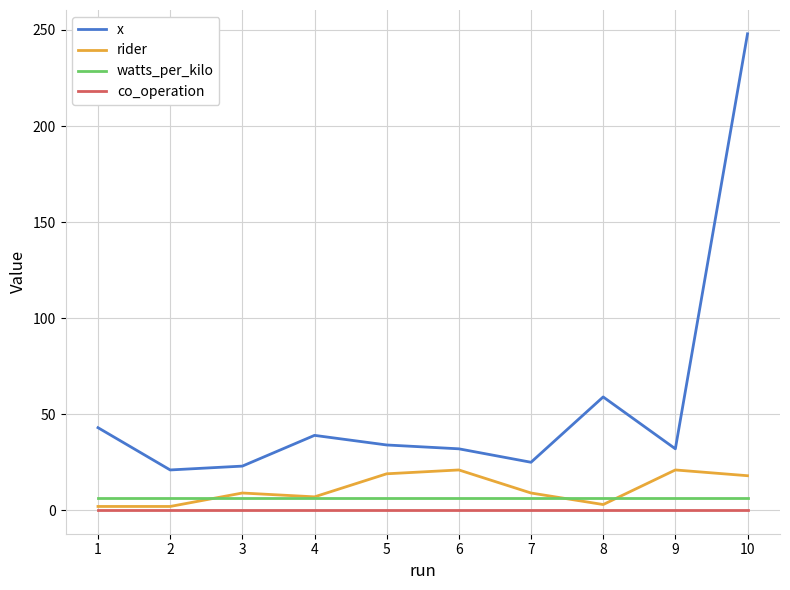

What is the maximum value shown in the chart?

248.0